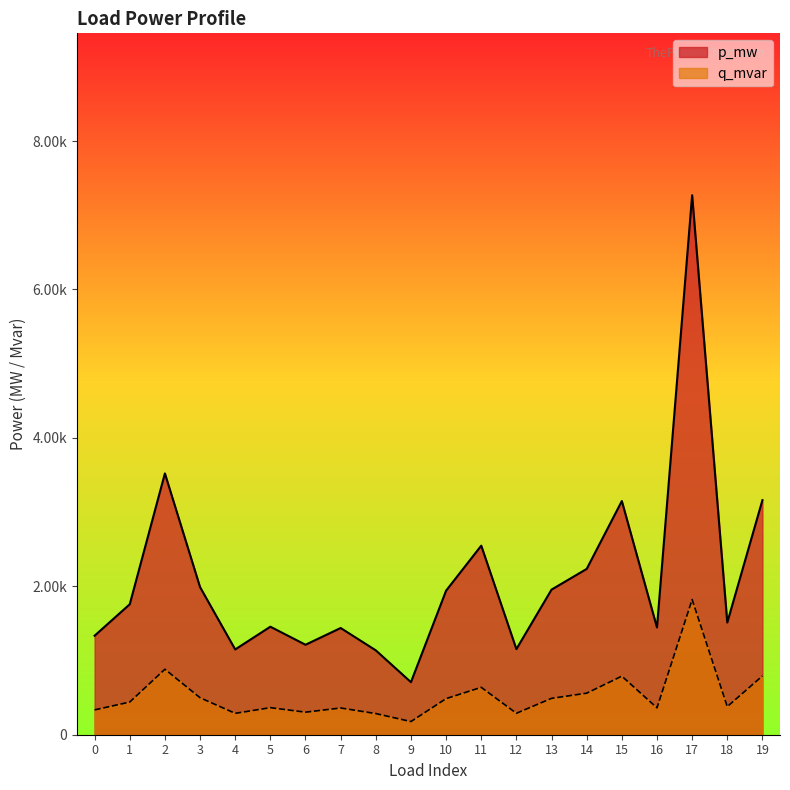

At how many categories does at least one series exceed 0?

20